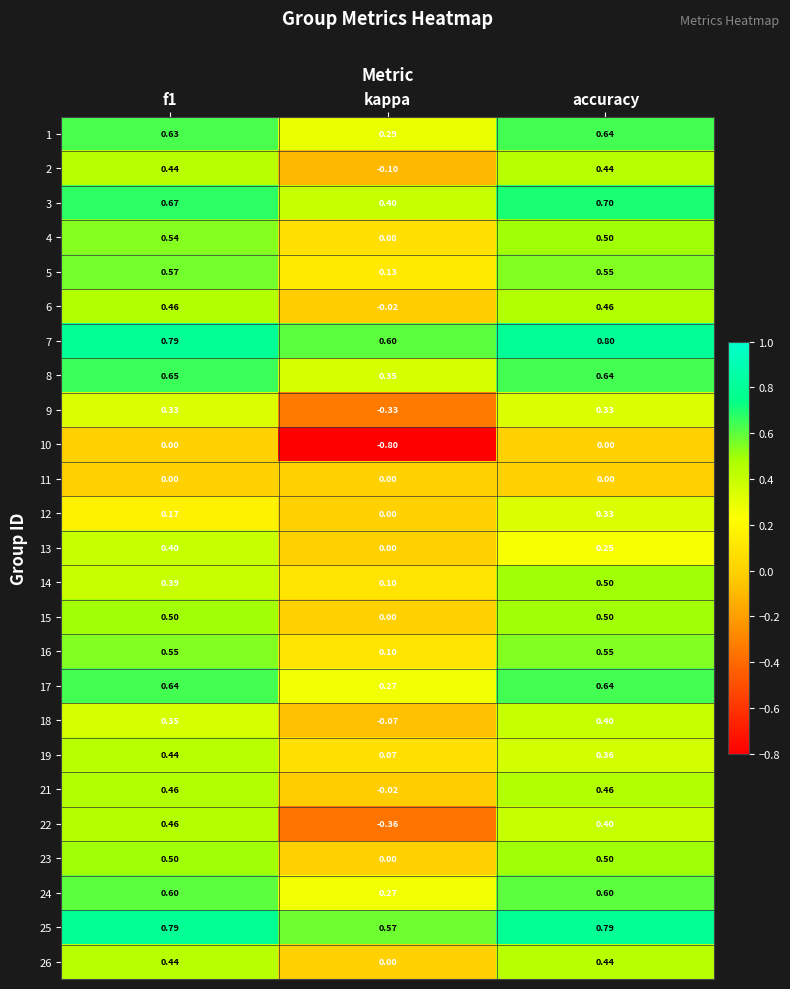

What is the total value across all series at kappa?

1.5